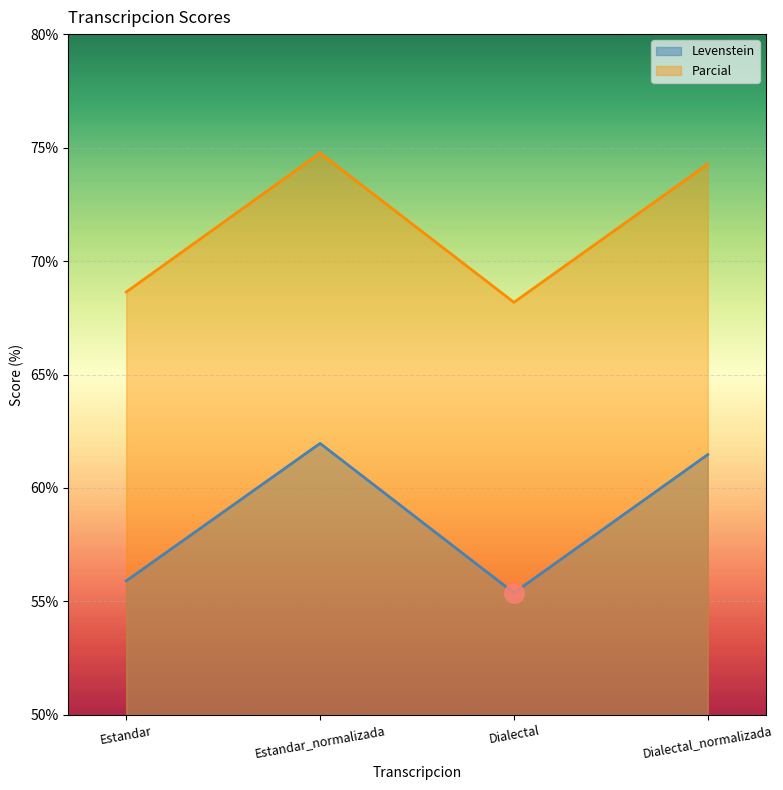

At which category is the sum across all series the highest?

Estandar_normalizada